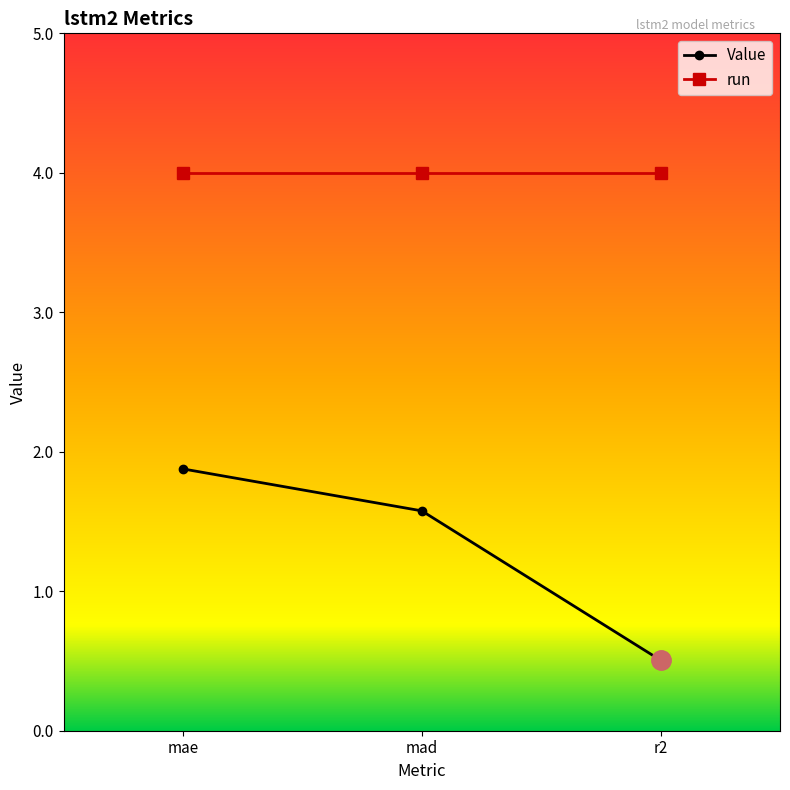

What is the maximum value shown in the chart?

4.0